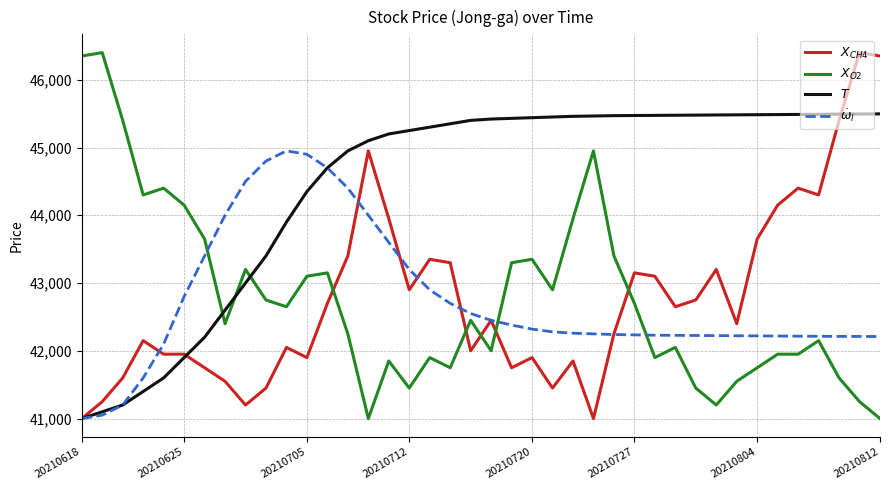

What is the greatest value displayed?

46400